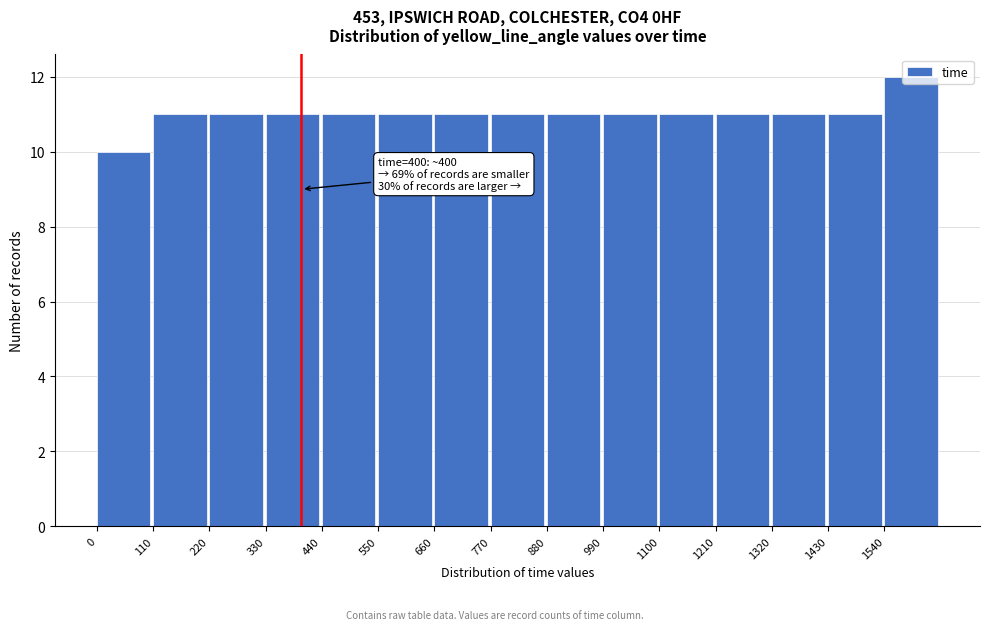

Which range on the x-axis has the tallest bar?

1540 to 1650